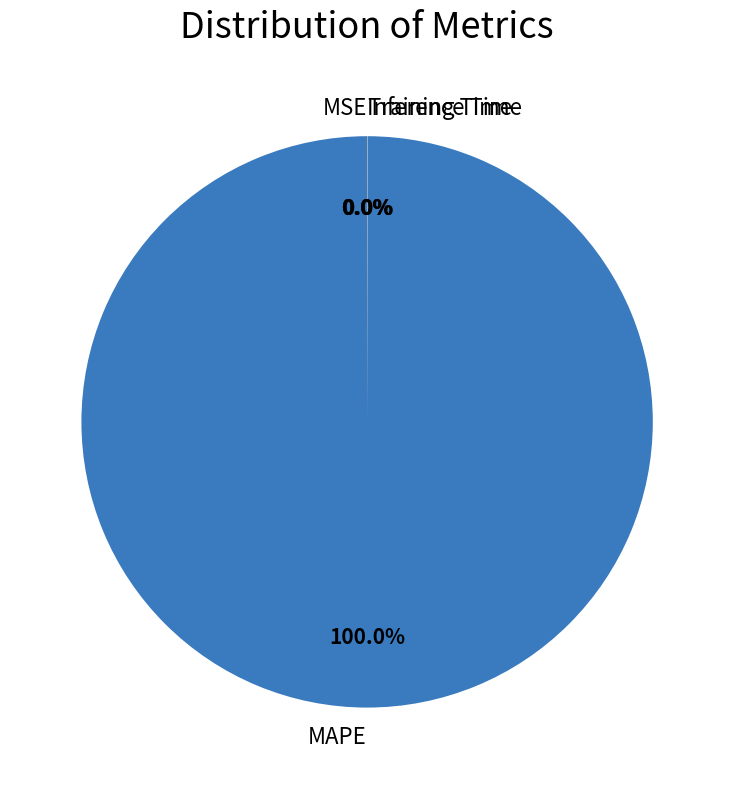

Which slice is the largest?

MAPE